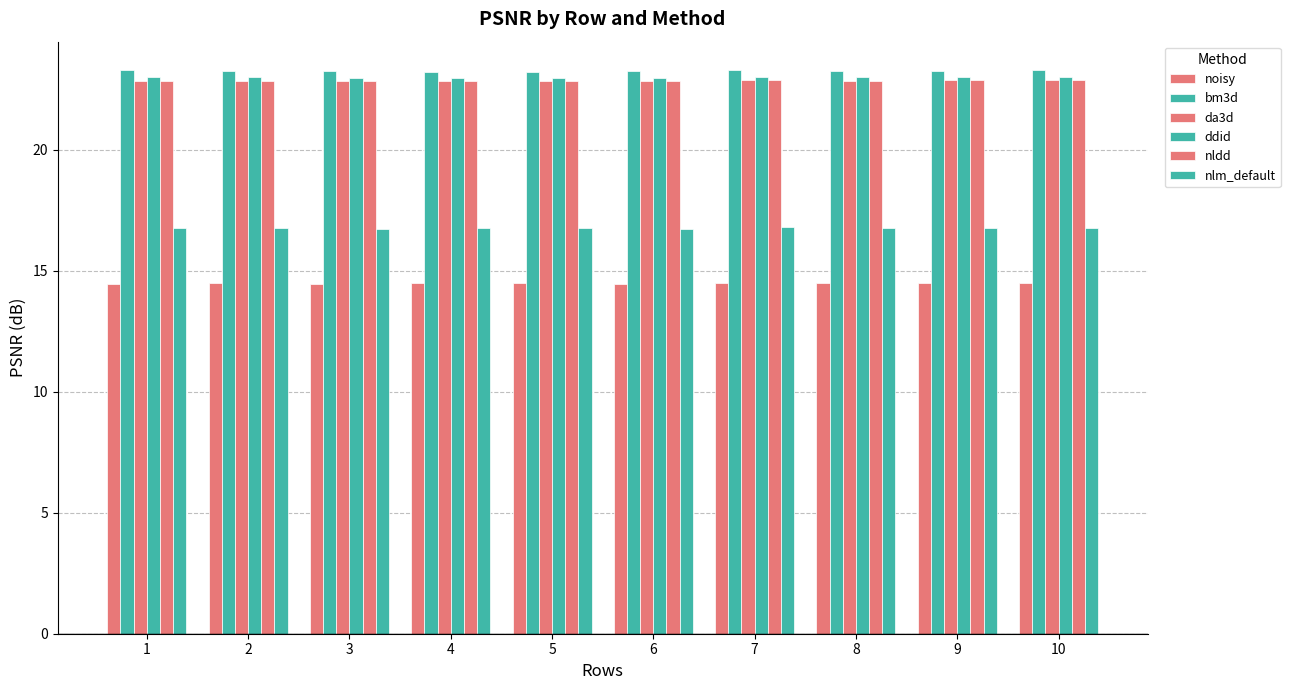

Does the chart contain any negative values?

No